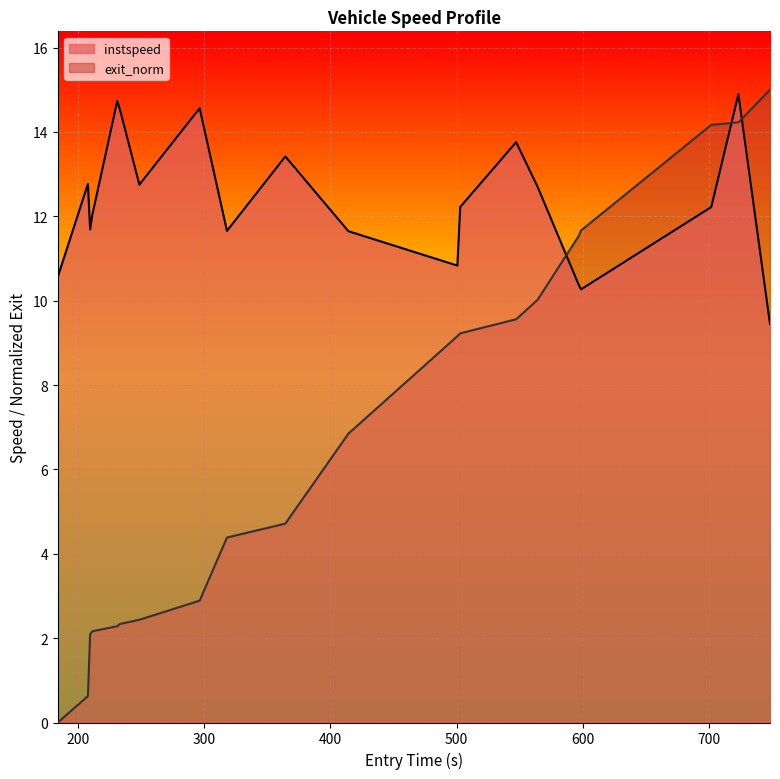

What is the minimum value for instspeed?

9.4